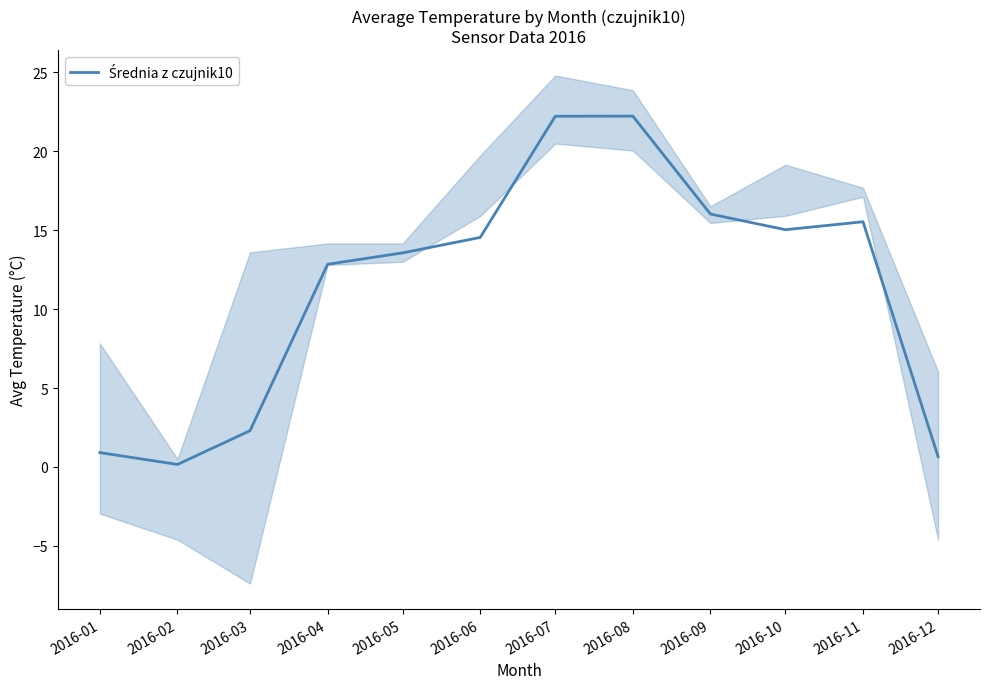

What is the average value?

11.3